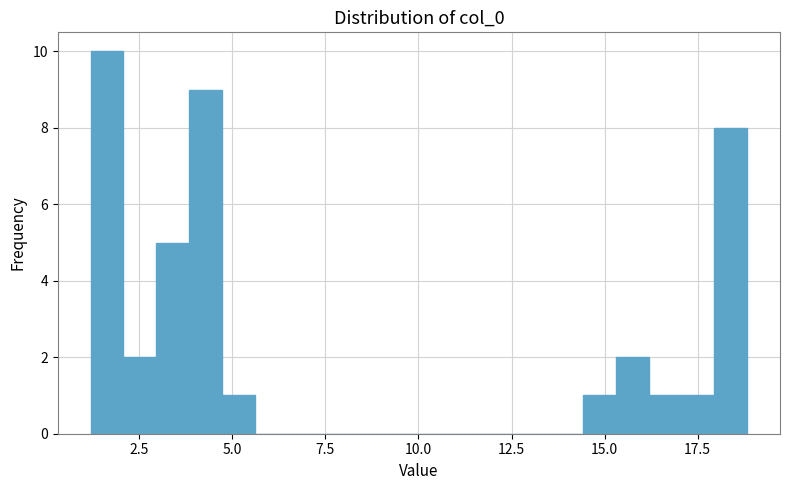

Read against the x-axis, roughly where is the centre of the tallest bar?

1.5